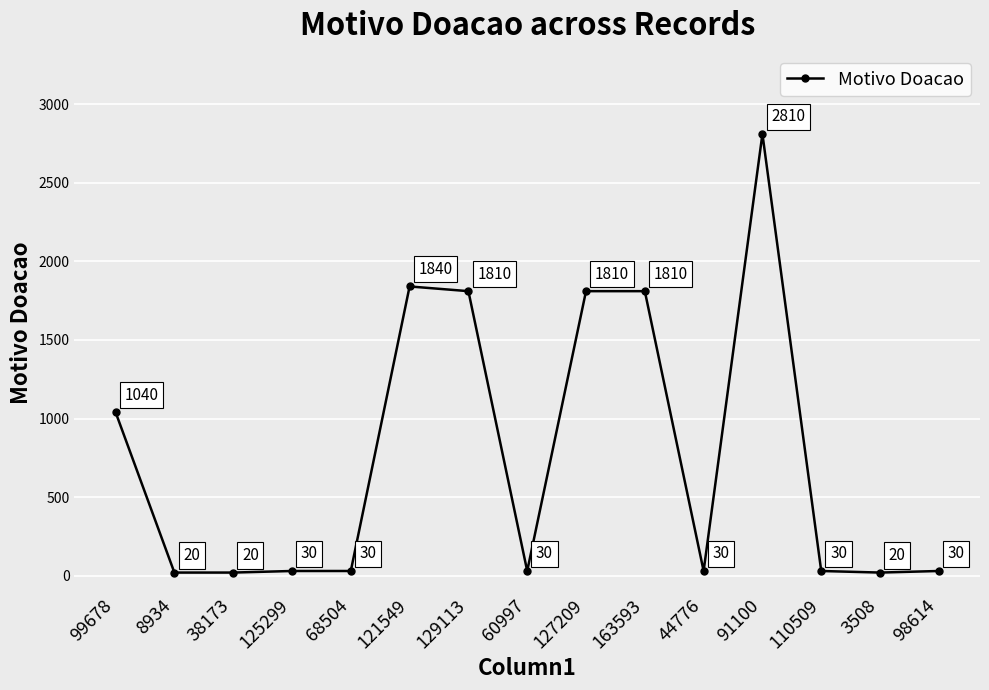

Which label corresponds to the largest value in the chart?

91100